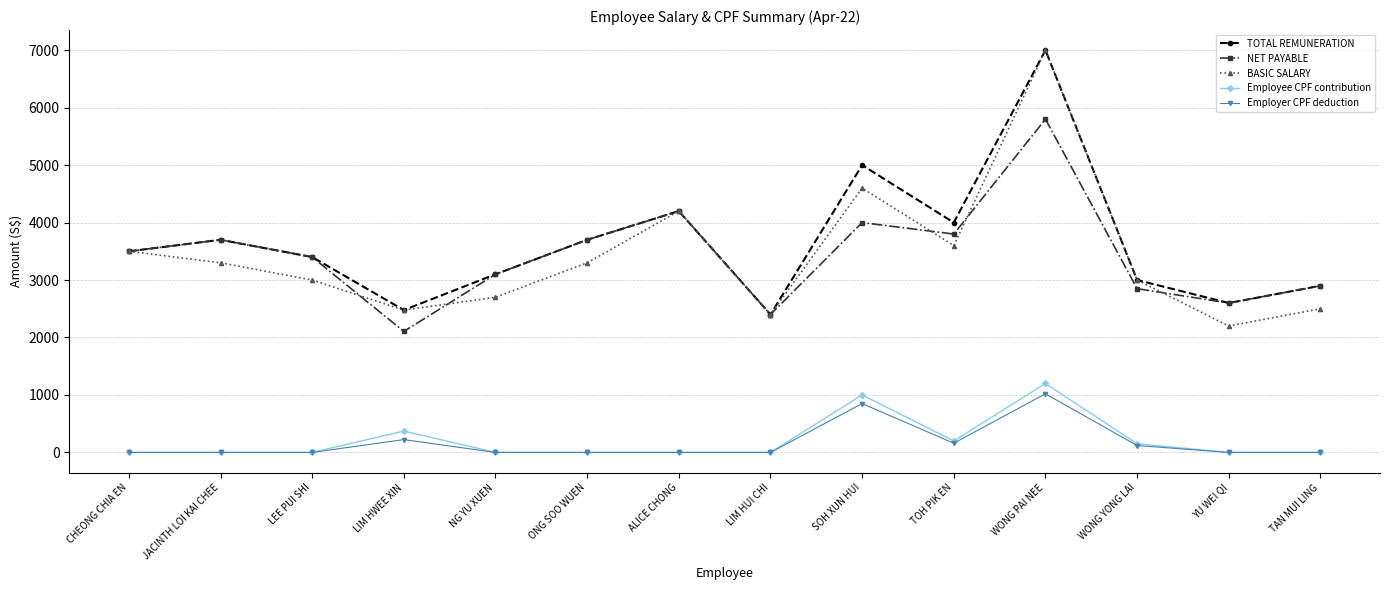

In TOTAL REMUNERATION, how many points are higher than both neighbors (excluding endpoints)?

4